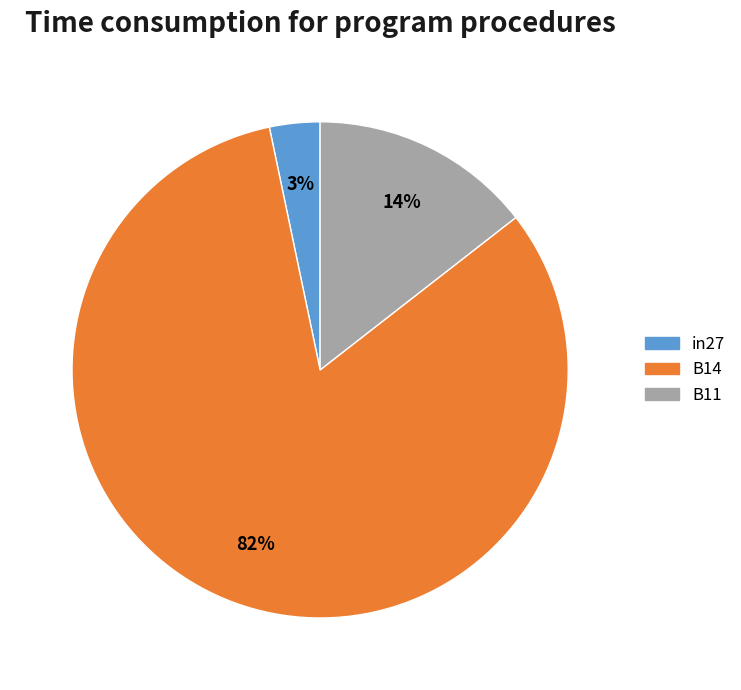

How many slices are in this pie chart?

3